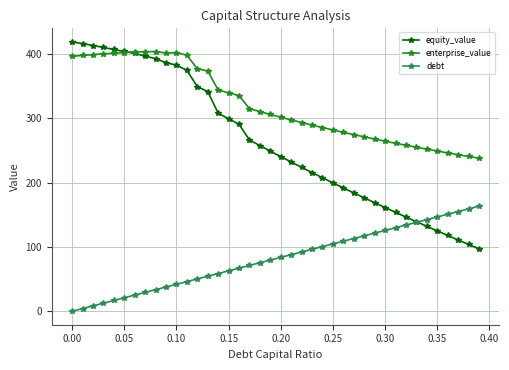

True or false: debt has more than 1 points higher than both neighbors.

False